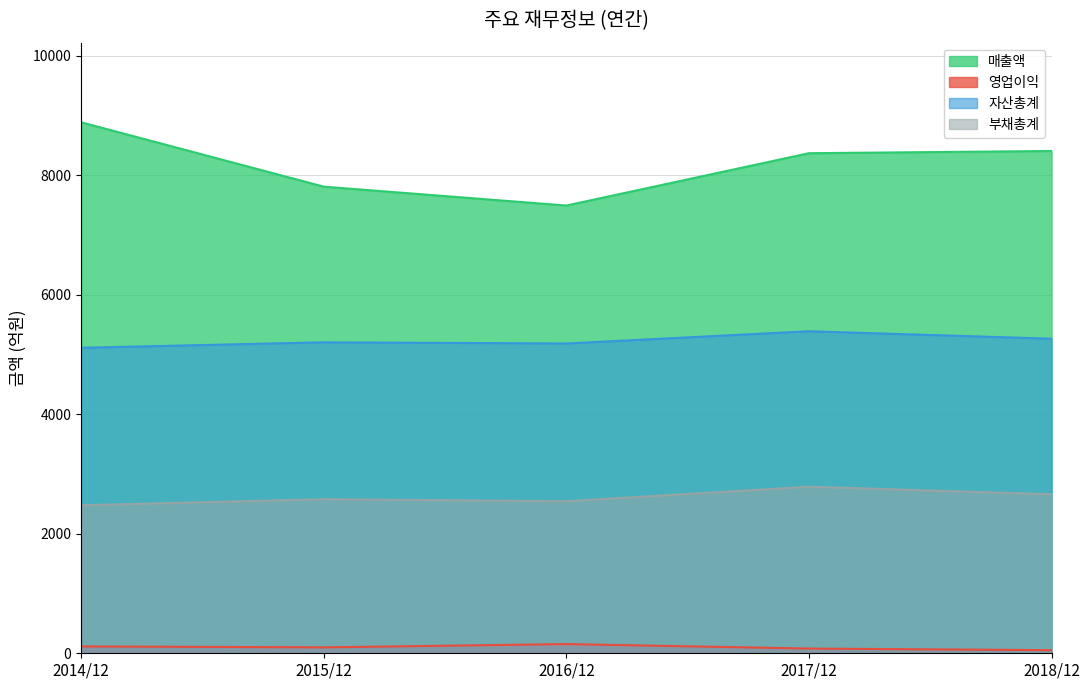

Does the chart display data point markers on the line(s)?

No